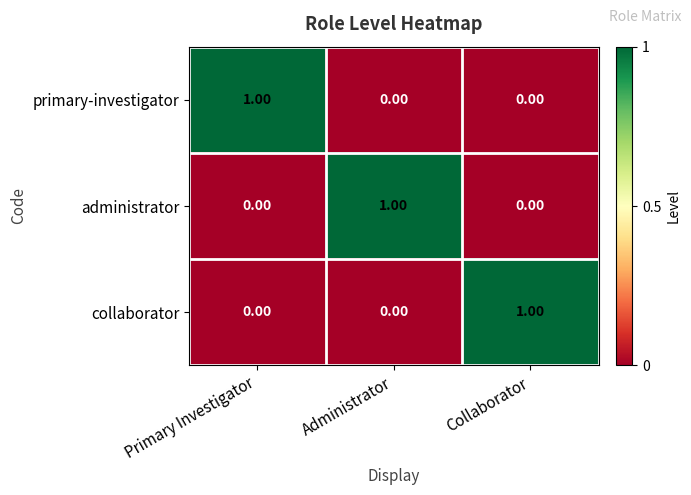

At how many categories does at least one series exceed 0?

3